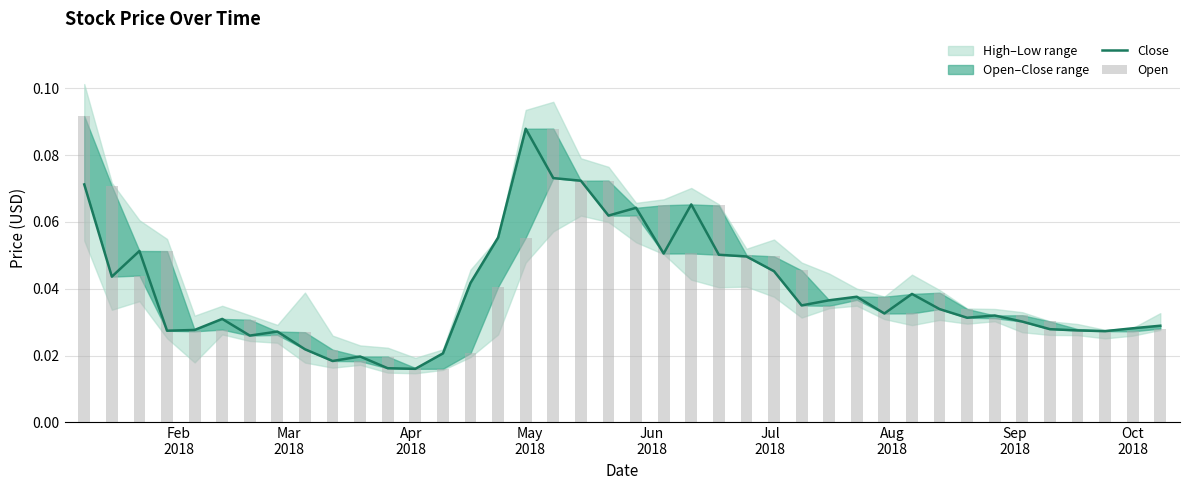

Which series has the largest range (max minus min)?

Open